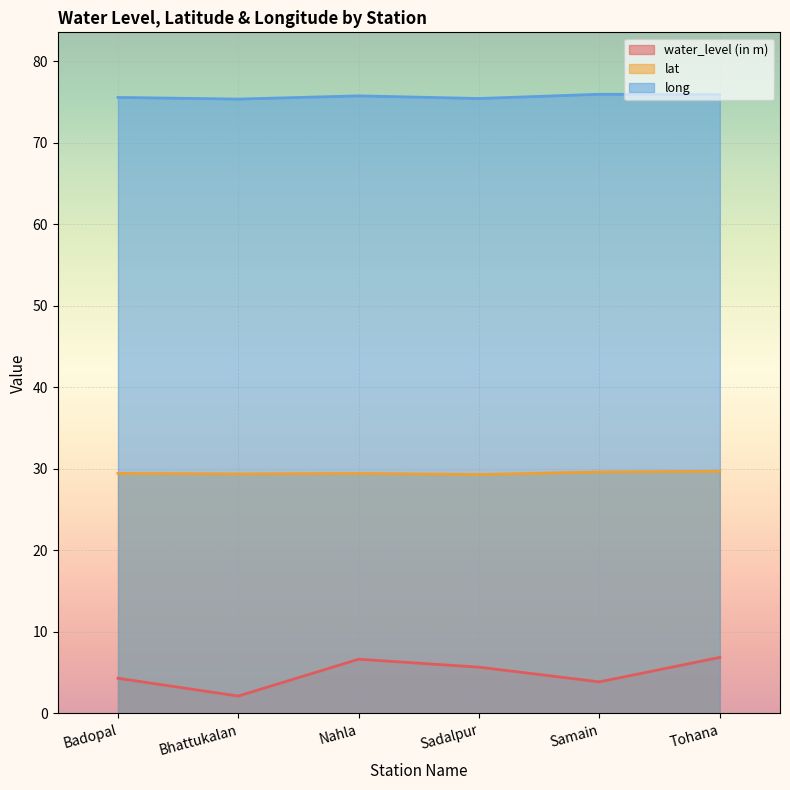

What is the spread (max minus min) of values at Tohana?

69.0